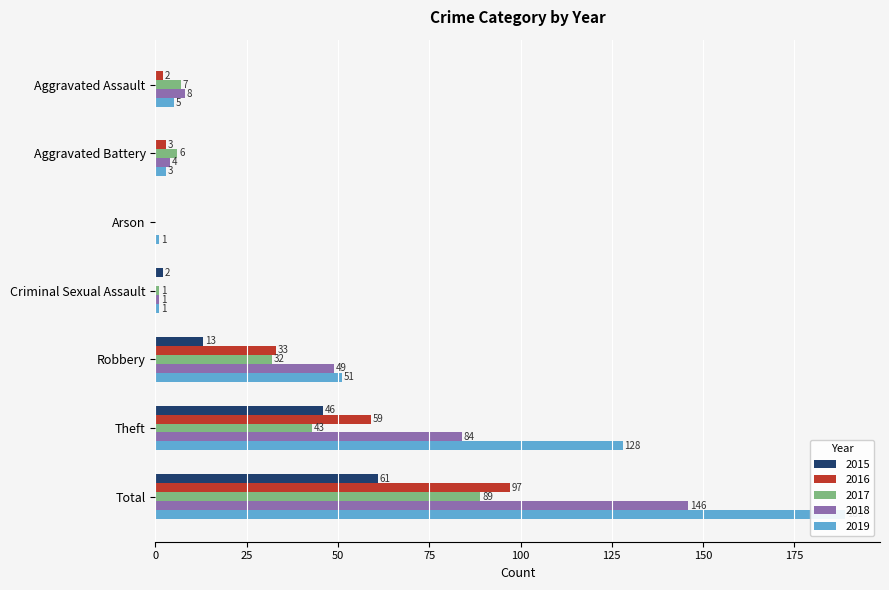

Is the value of 2019 at Aggravated Assault greater than the value of 2017 at Aggravated Assault?

No